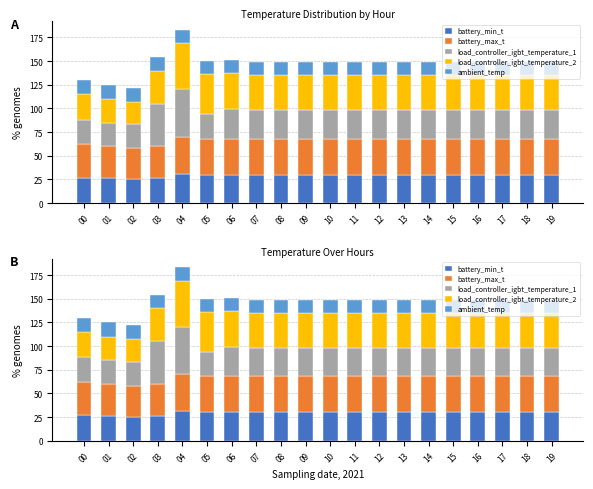

List the labels in order of battery_min_t value, largest first.

04, 05, 06, 07, 08, 09, 10, 11, 12, 13, 14, 15, 16, 17, 18, 19, 00, 01, 03, 02